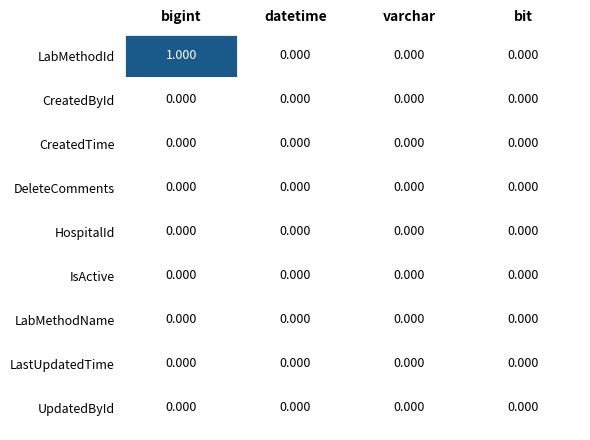

At which category is the sum across all series the highest?

bigint